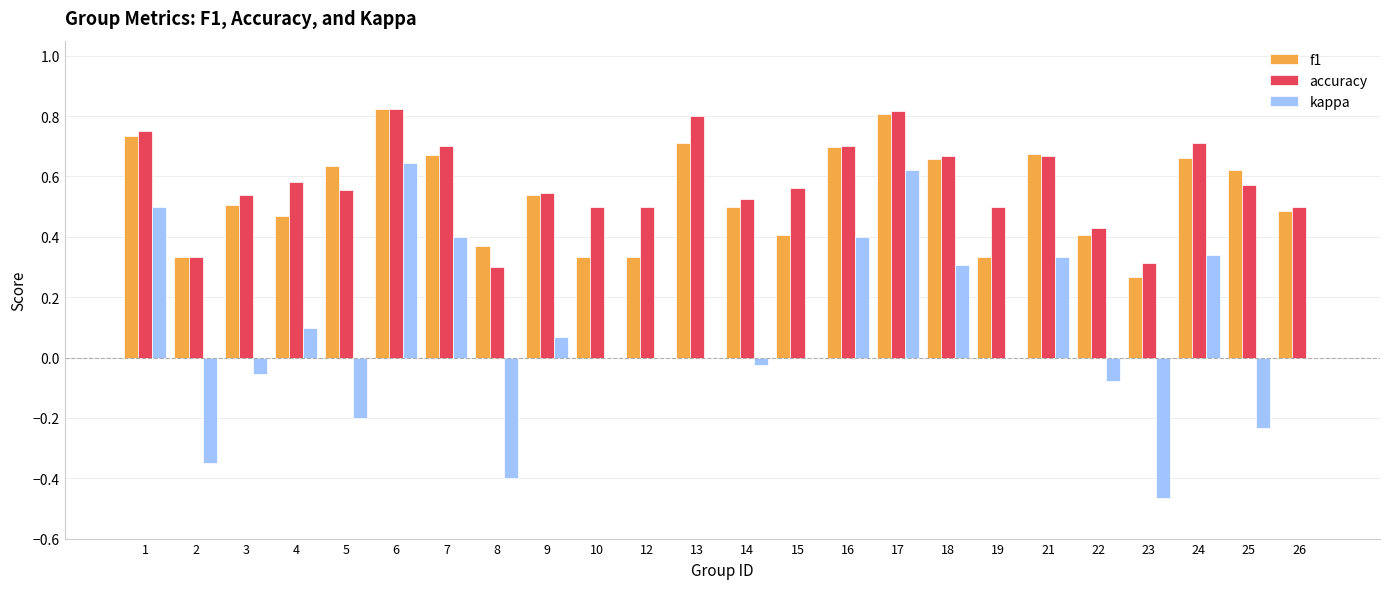

At which label does kappa first exceed 0?

1